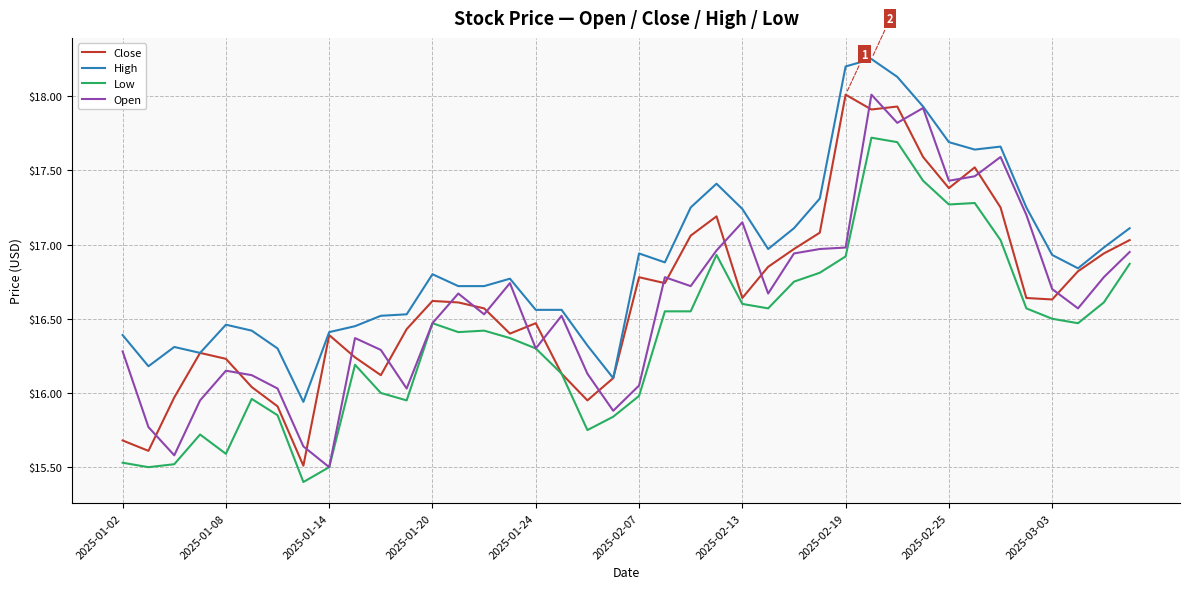

What is the smallest value displayed?

15.4